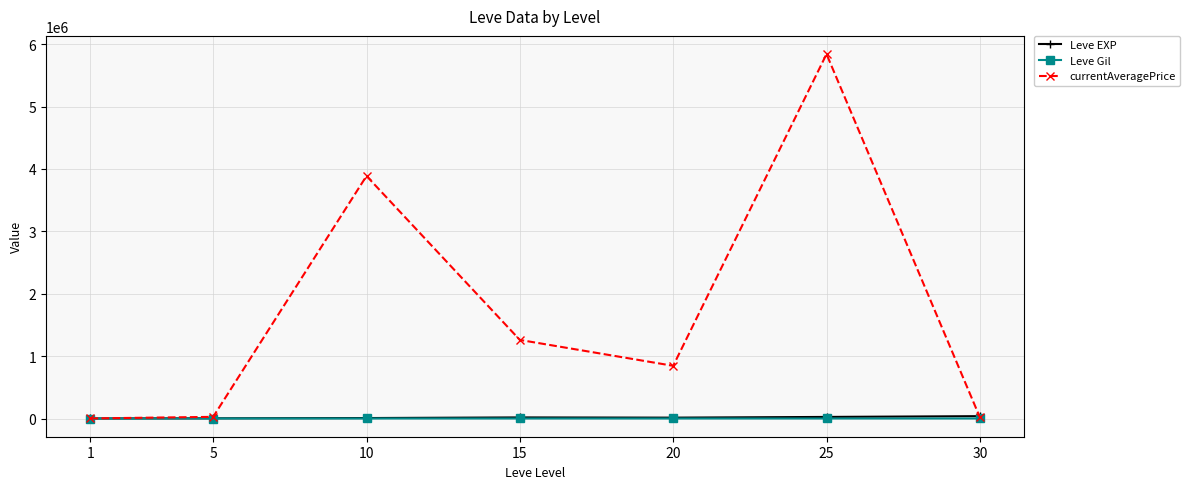

Between 25 and 30, which series saw the biggest shift?

currentAveragePrice